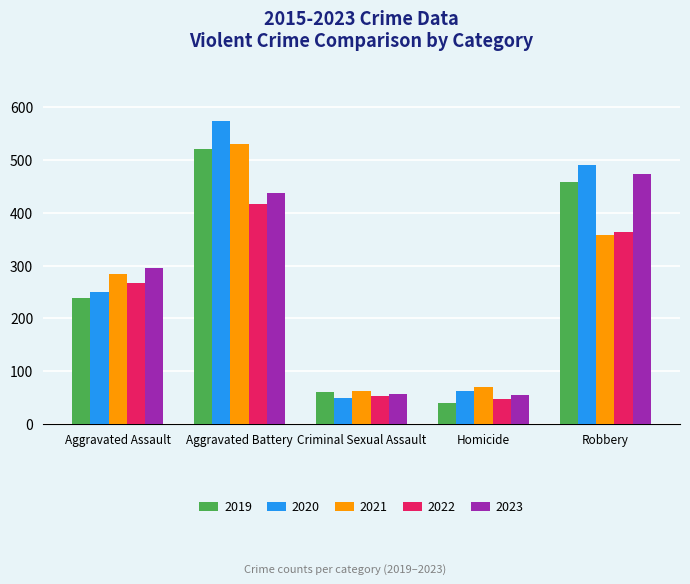

List the series in order of their peak value, lowest first.

2022, 2023, 2019, 2021, 2020